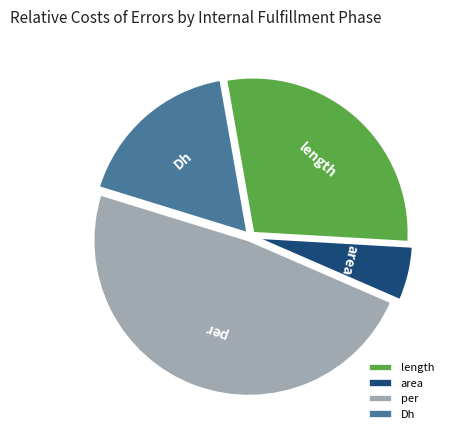

Combined, do area and Dh account for over 50%?

No